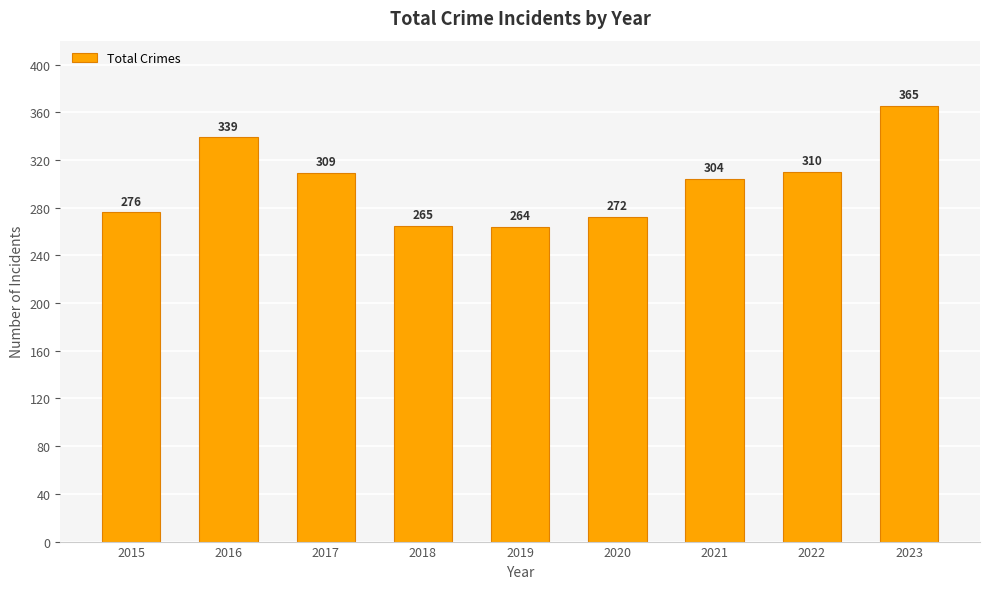

Is it true that the value at 2017 is 424?

False